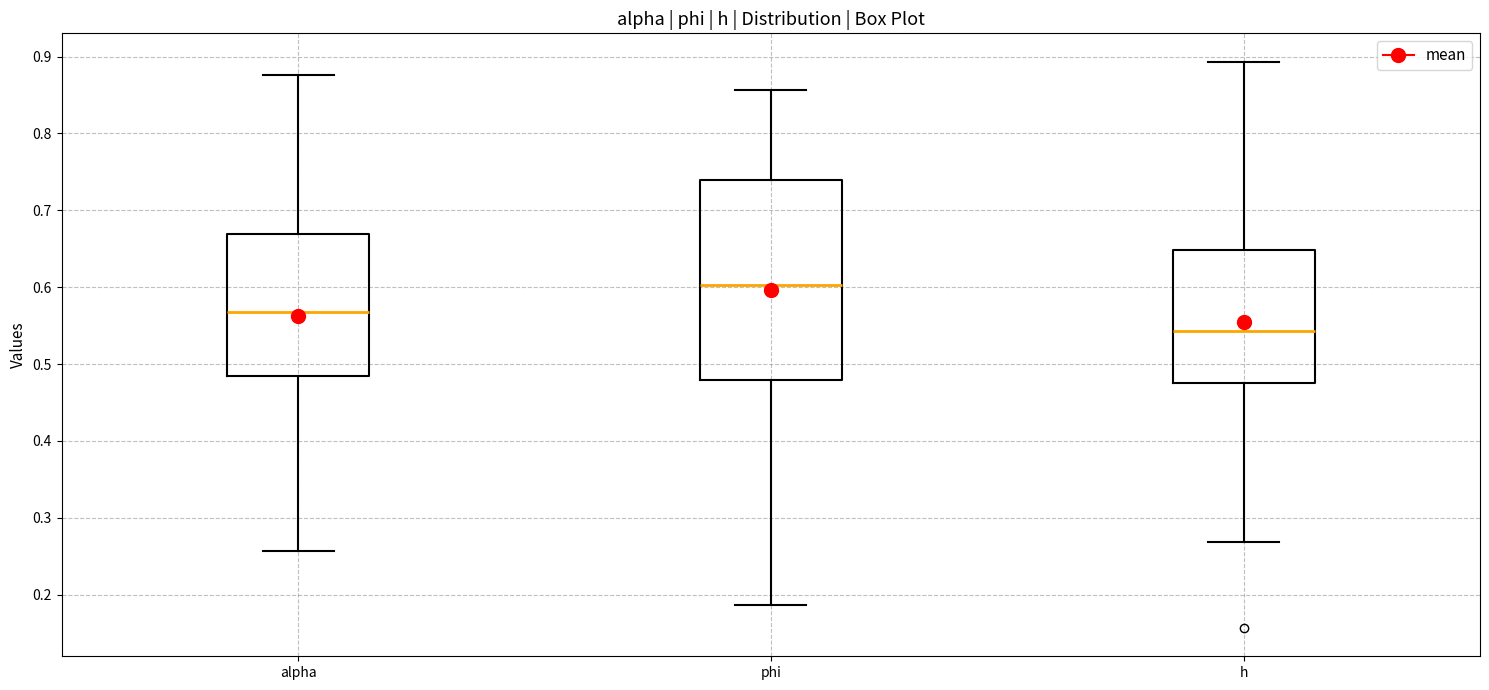

Reading left to right, transcribe this box plot: for each box, give where its median line is, the range the box spans, and where its two whiskers end, as read against the y-axis. The values are not printed on the chart, so give them approximately, as read against the axis.

alpha: median 0.57, box 0.48 to 0.67, whiskers 0.26 to 0.88
phi: median 0.60, box 0.48 to 0.74, whiskers 0.19 to 0.86
h: median 0.54, box 0.48 to 0.65, whiskers 0.27 to 0.89